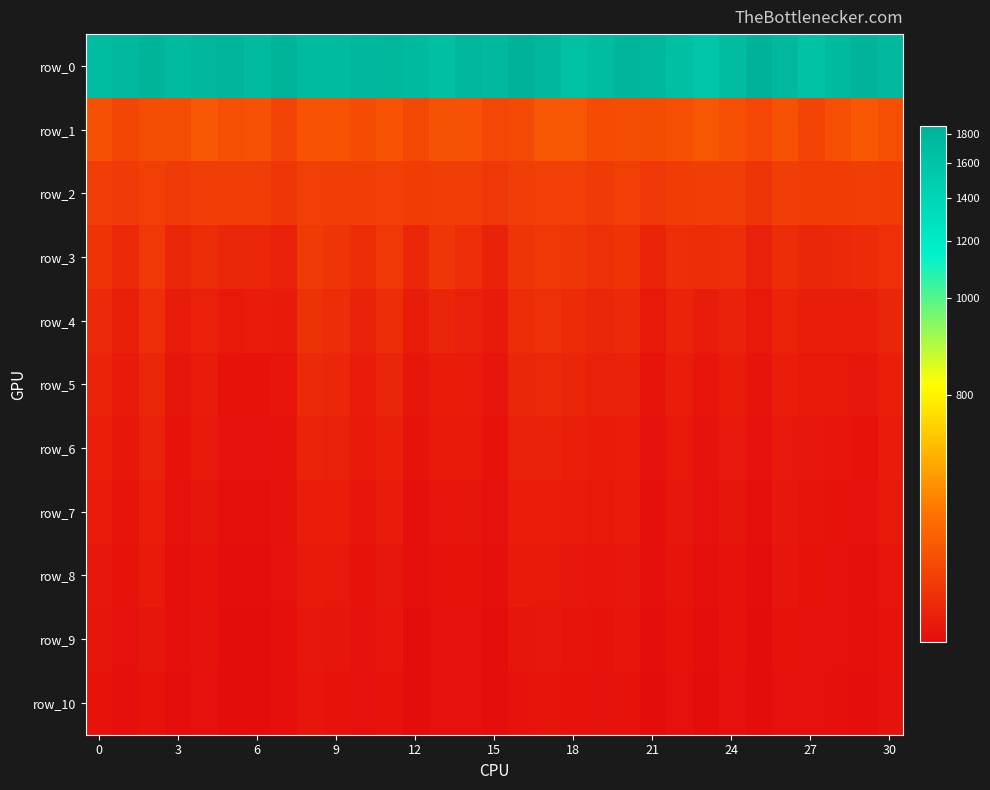

At which category is the sum across all series the highest?

16